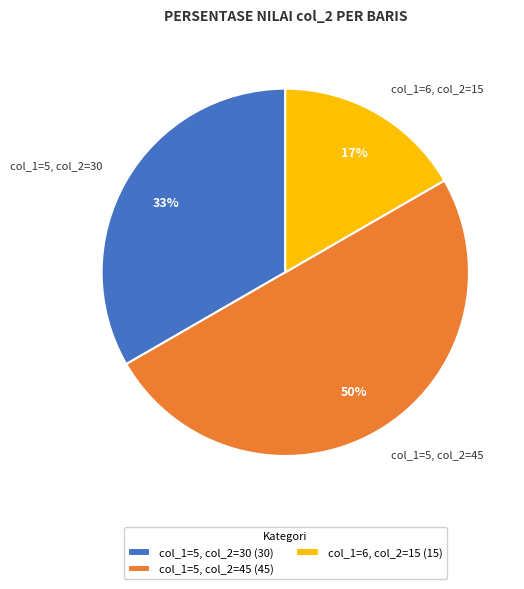

To the nearest percent, what is the difference between the largest and smallest slice percentages?

33%